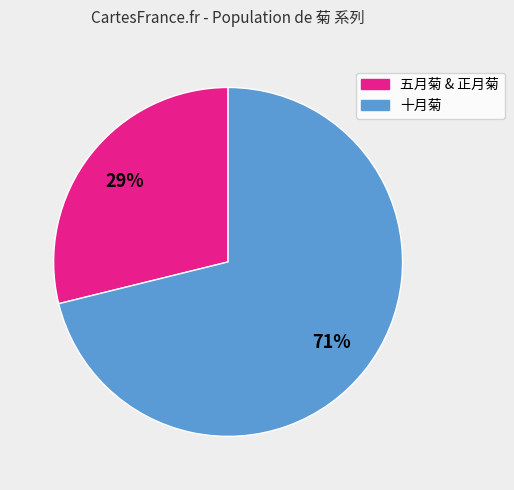

To the nearest percent, what is the average slice percentage?

50%